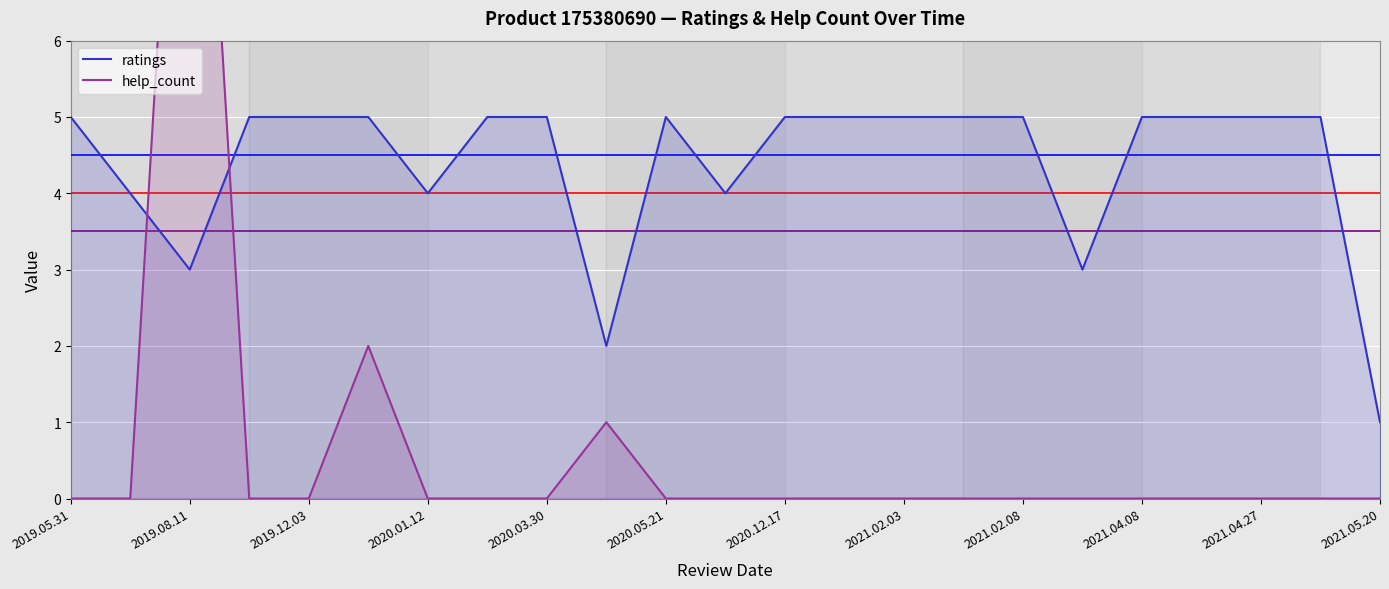

Is it true that ratings equals 5 at 2021.02.08?

True